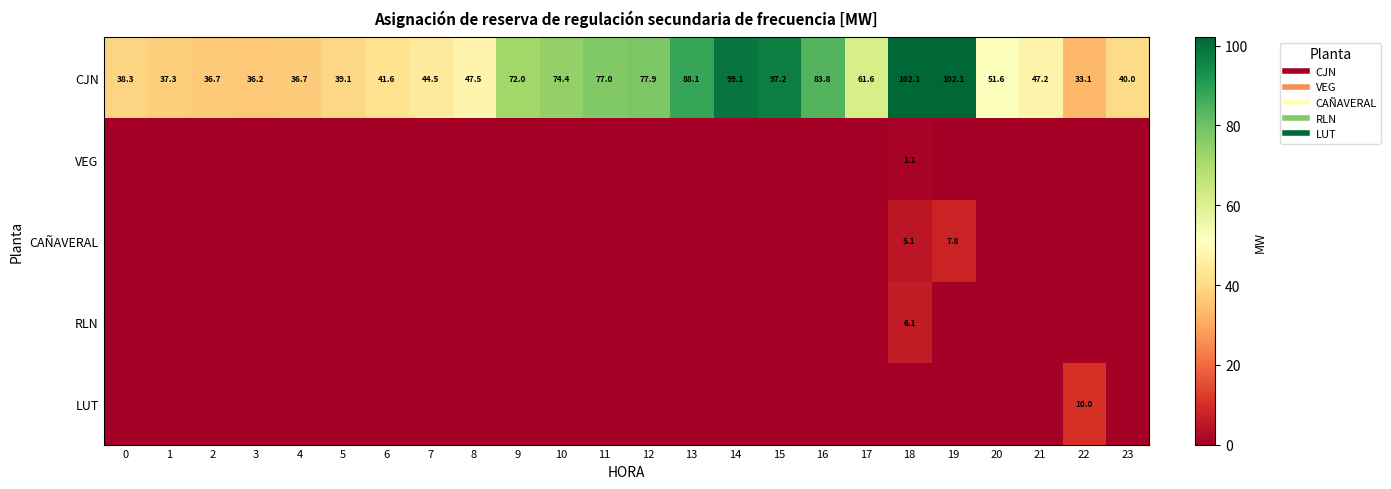

What is the total value across all series at 15?

97.2